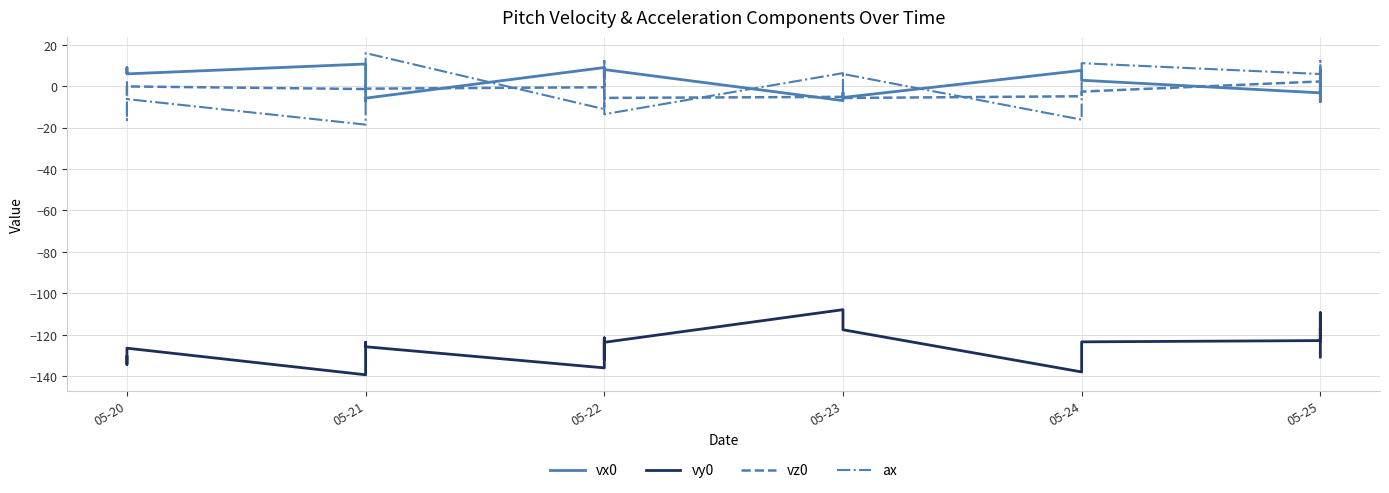

What are all the series names shown in the legend?

vx0, vy0, vz0, ax